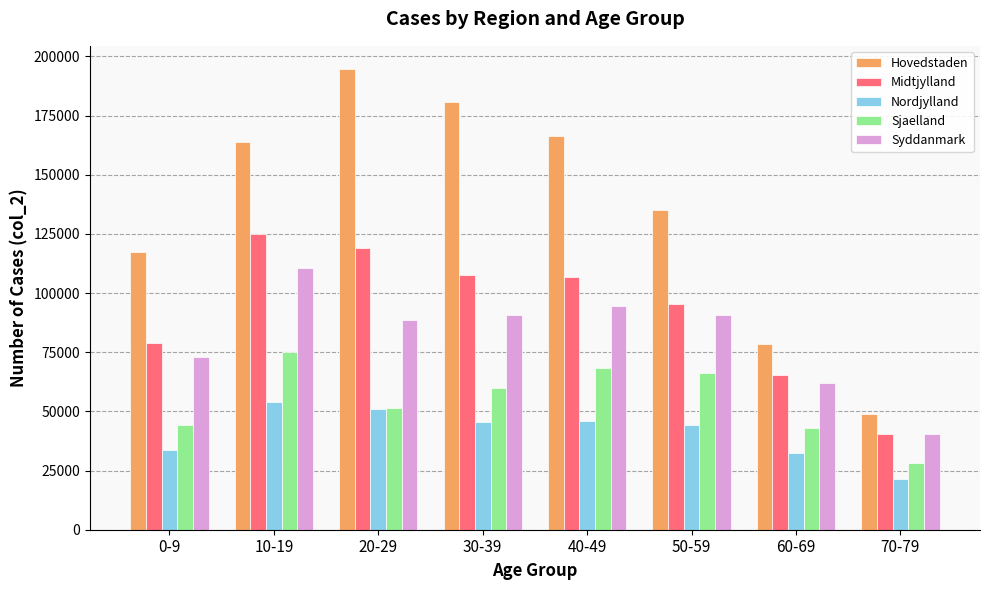

What is the smallest value displayed?

21576